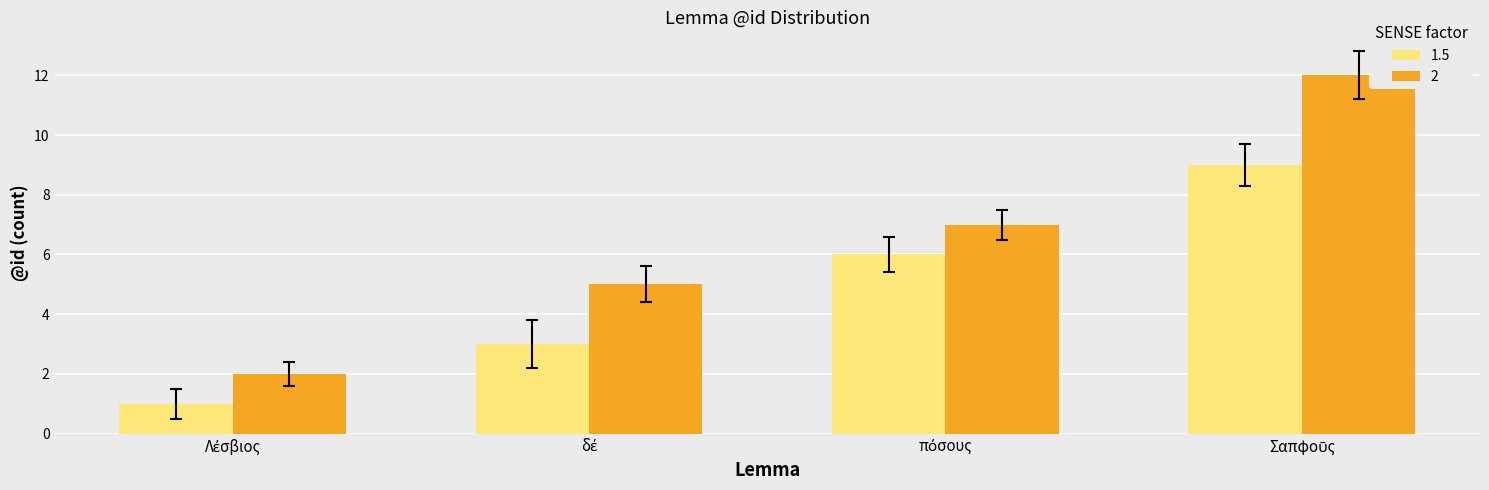

Reading right to left, transcribe all the data shown in this chart.

1.5: 9	6	3	1
2: 12	7	5	2